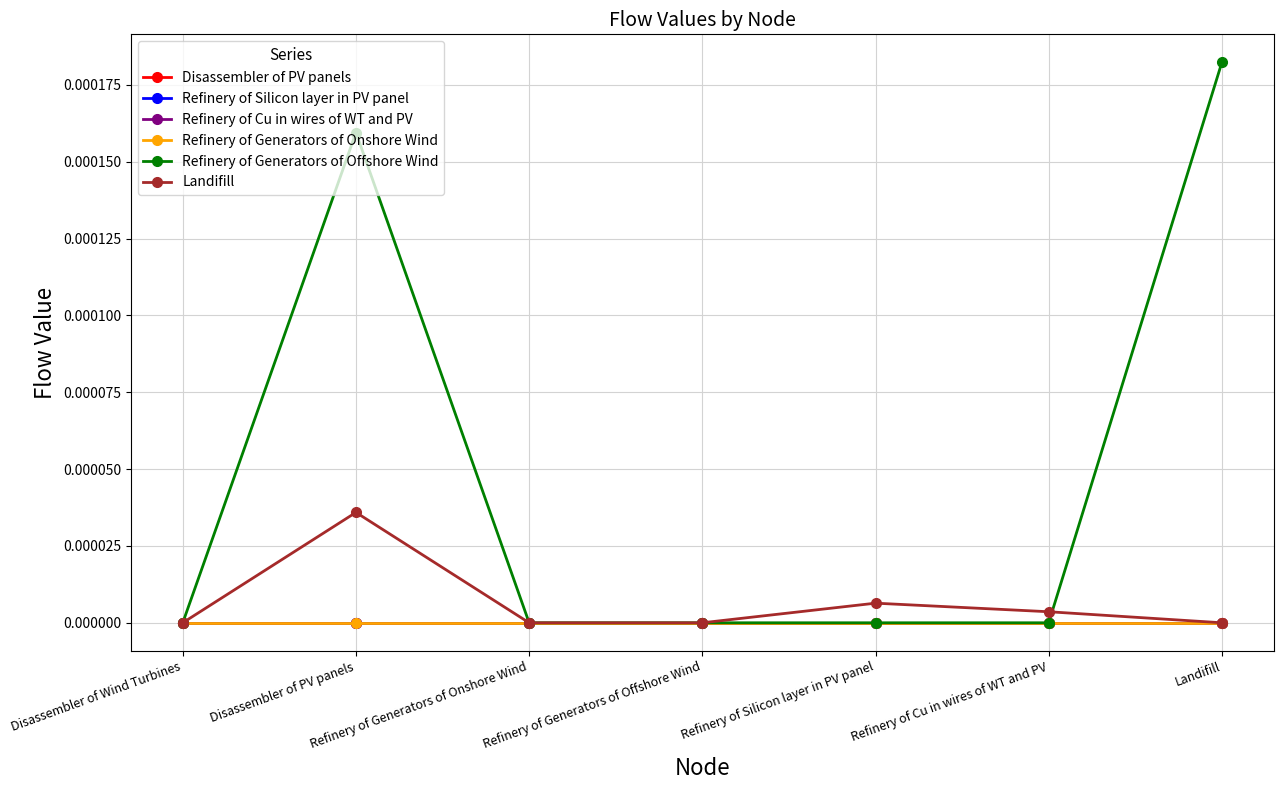

The value of Landifill at Disassembler of Wind Turbines is -0.0. True or false?

False